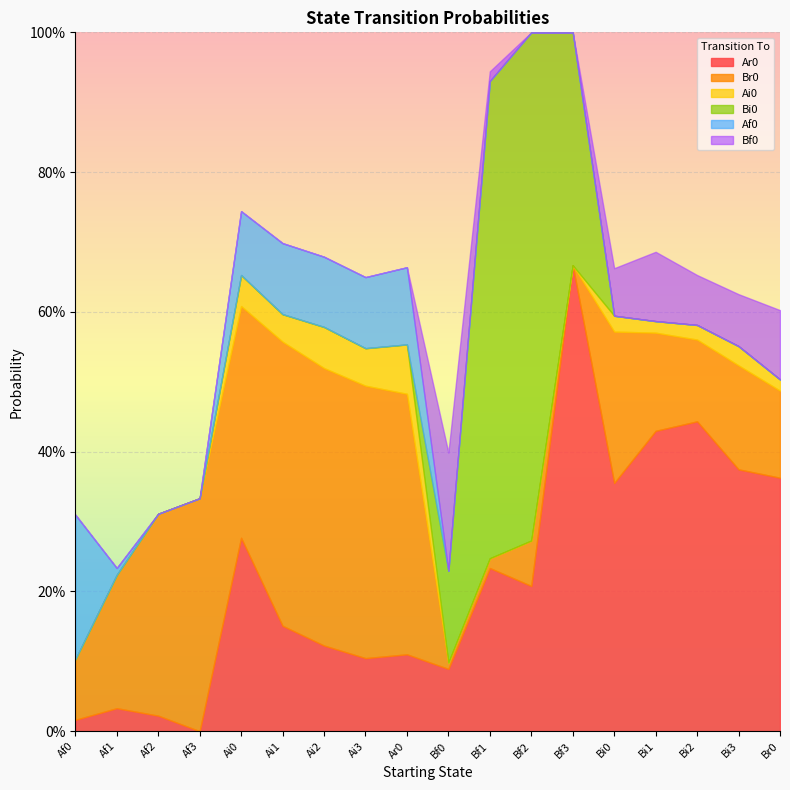

What is the label of the 1st point from the right?

Br0